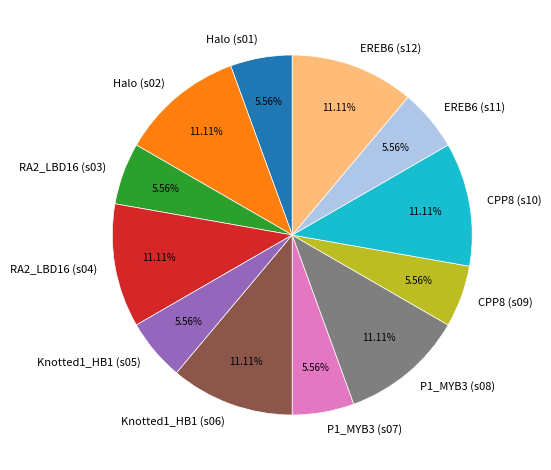

How many segments does this pie chart have?

12